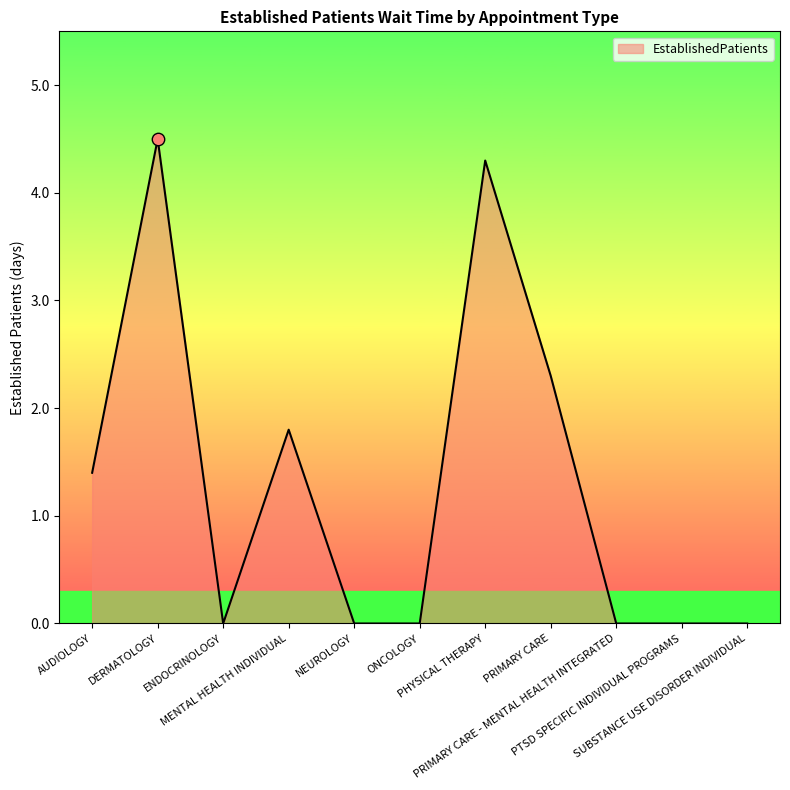

Which has a higher value, AUDIOLOGY or NEUROLOGY?

AUDIOLOGY